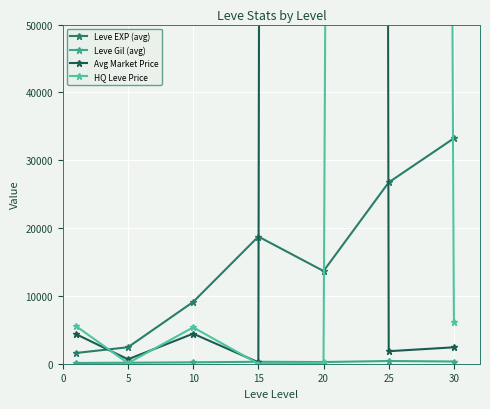

The value of Leve Gil (avg) at 25 is 638. True or false?

False